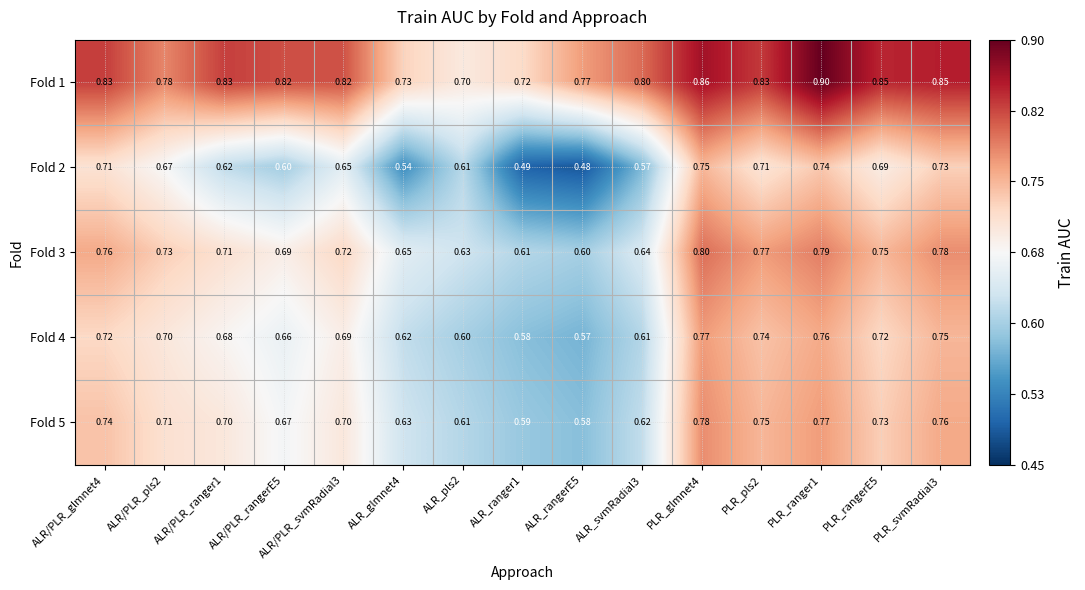

Is the value of Fold 3 at ALR/PLR_rangerE5 greater than the value of Fold 2 at ALR/PLR_ranger1?

Yes